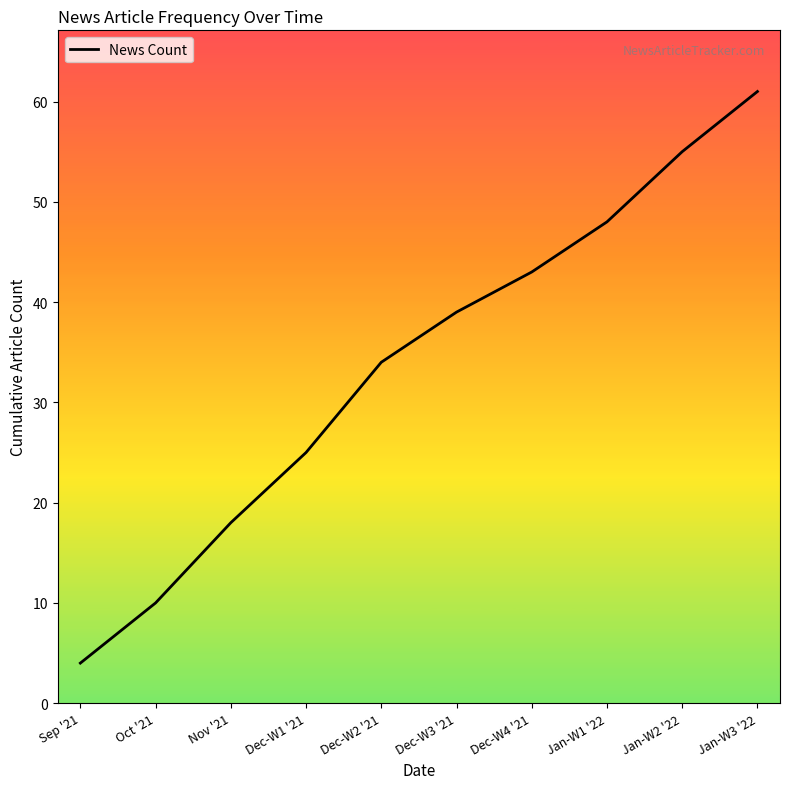

Is it true that the value at Dec-W1 '21 is 25?

True